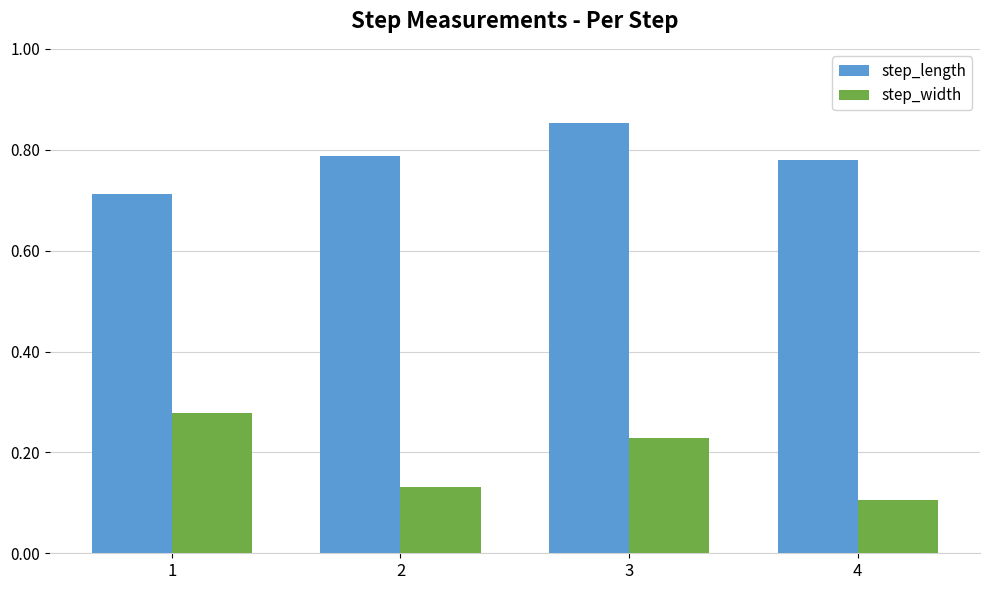

Where is step_width nearest to the value 0?

4